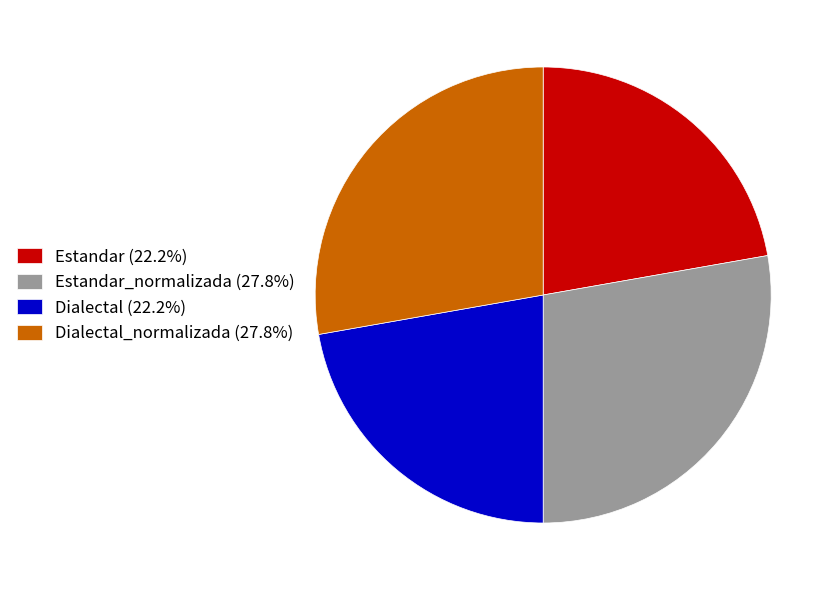

What is the ratio of the value at Dialectal (22.2%) to the value at Dialectal_normalizada (27.8%)?

0.8